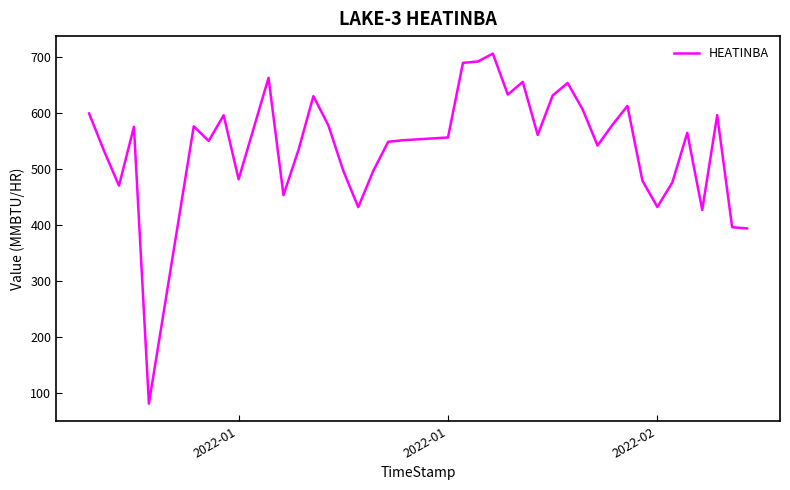

What is the minimum value shown in the chart?

80.6